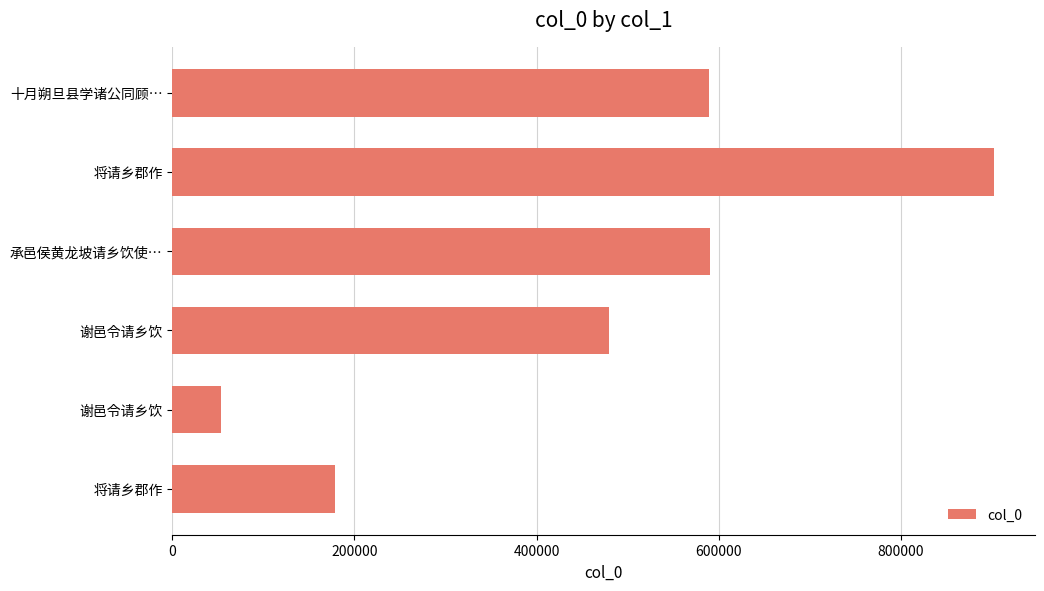

How many categories are shown in the chart?

6